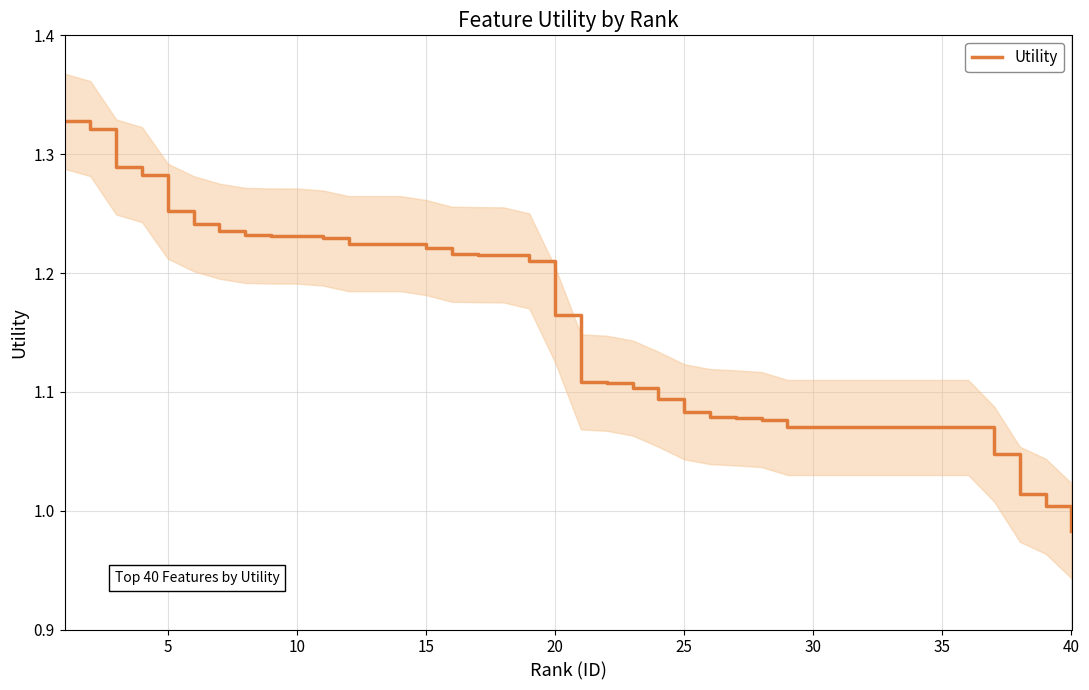

What is the greatest value displayed?

1.3